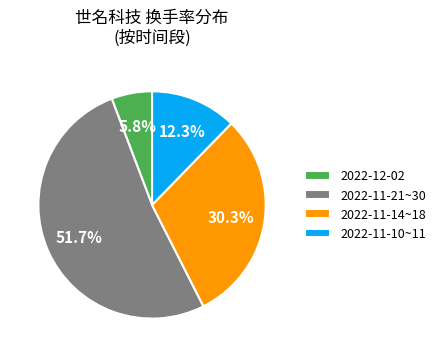

Which category has the biggest portion of the pie?

2022-11-21~30